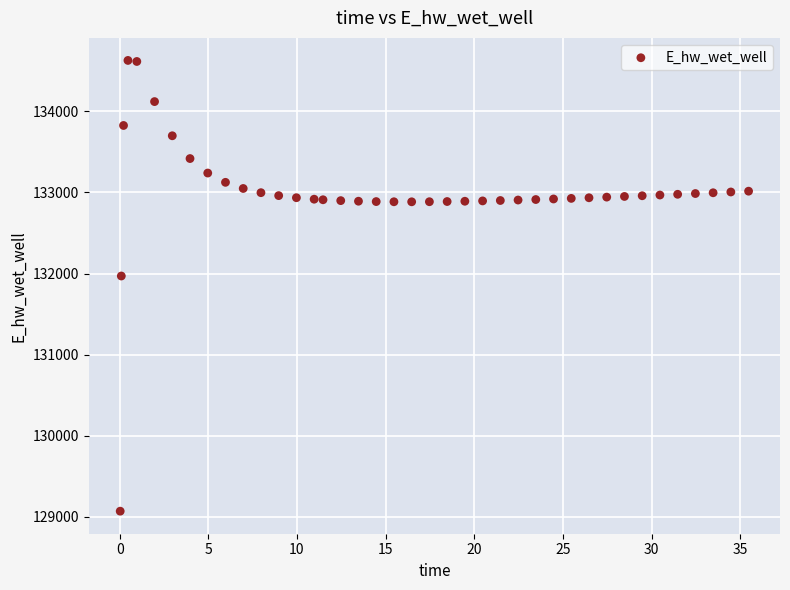

What Y value in the scatter plot is closest to 131849?

131970.0